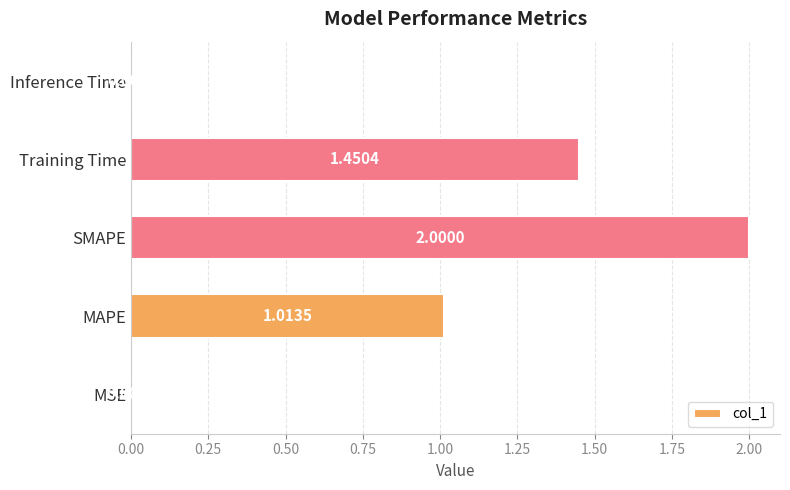

Which label corresponds to the largest value in the chart?

SMAPE